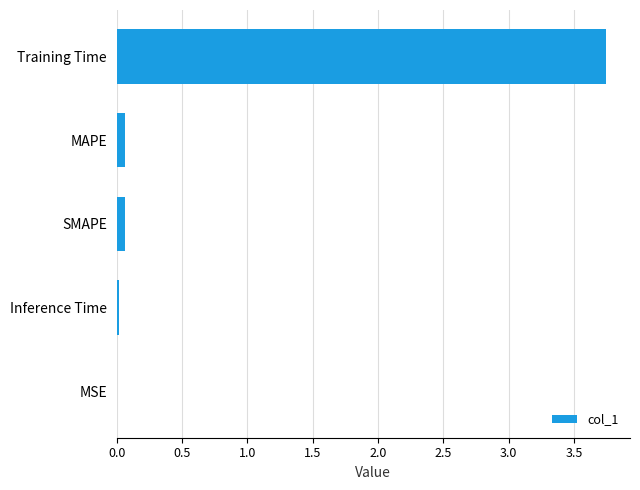

True or false: the data shows 0.1 at MAPE.

True